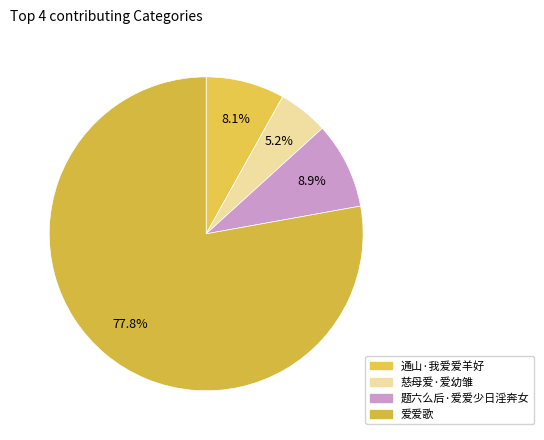

Which slice is the smallest?

慈母爱·爱幼雏